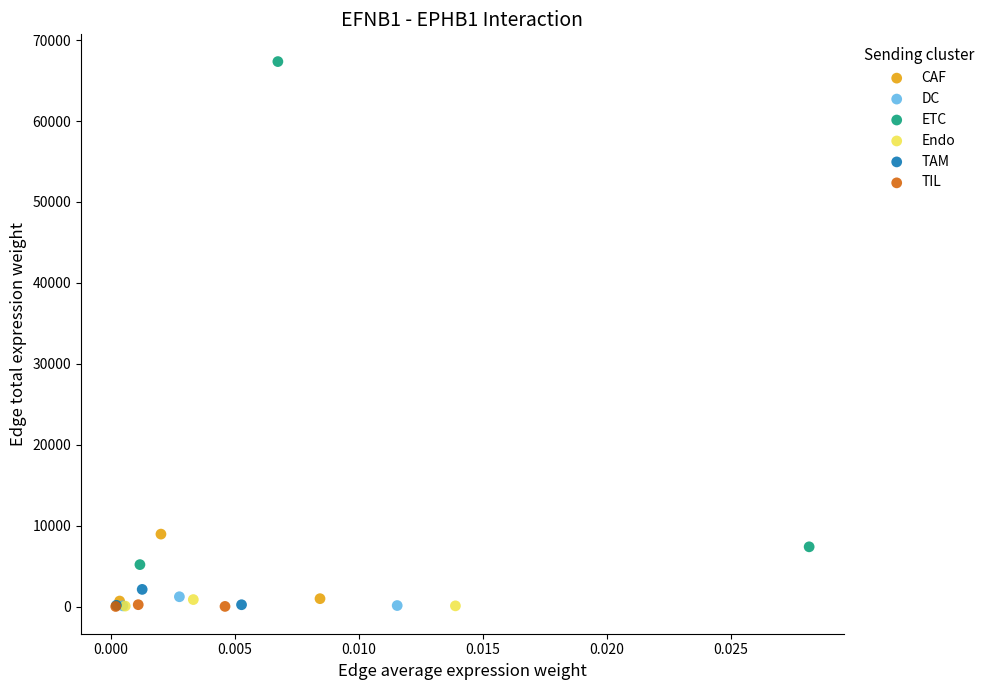

Which series has the widest spread of Y values?

ETC